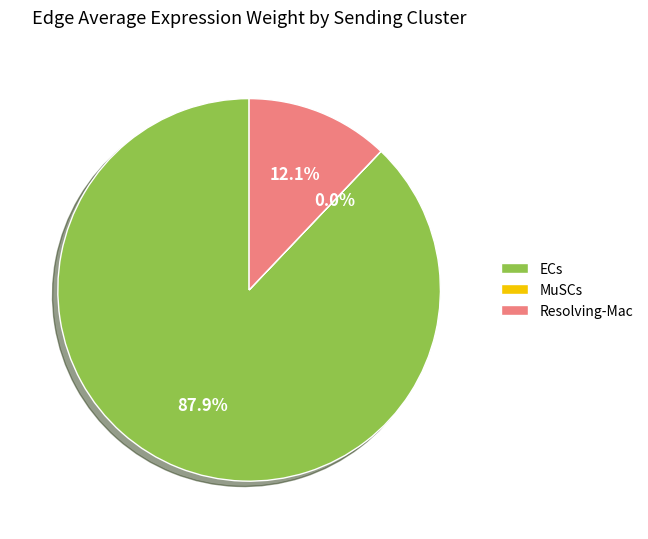

How much of the chart is everything except Resolving-Mac?

87.9%